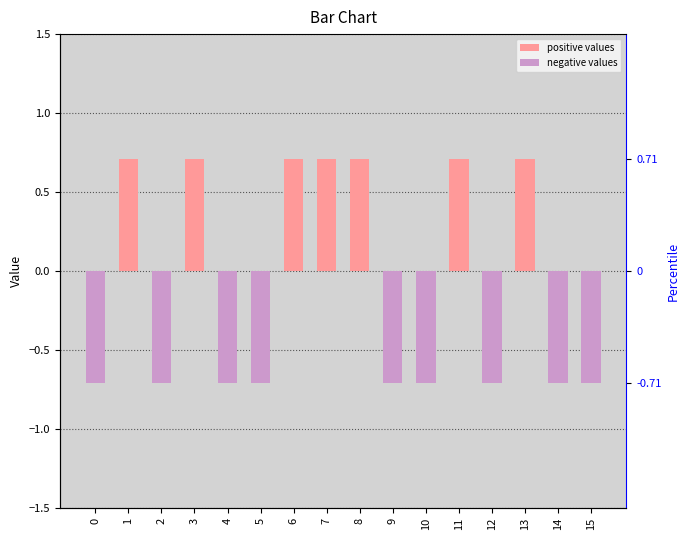

How many bars are there in total?

32